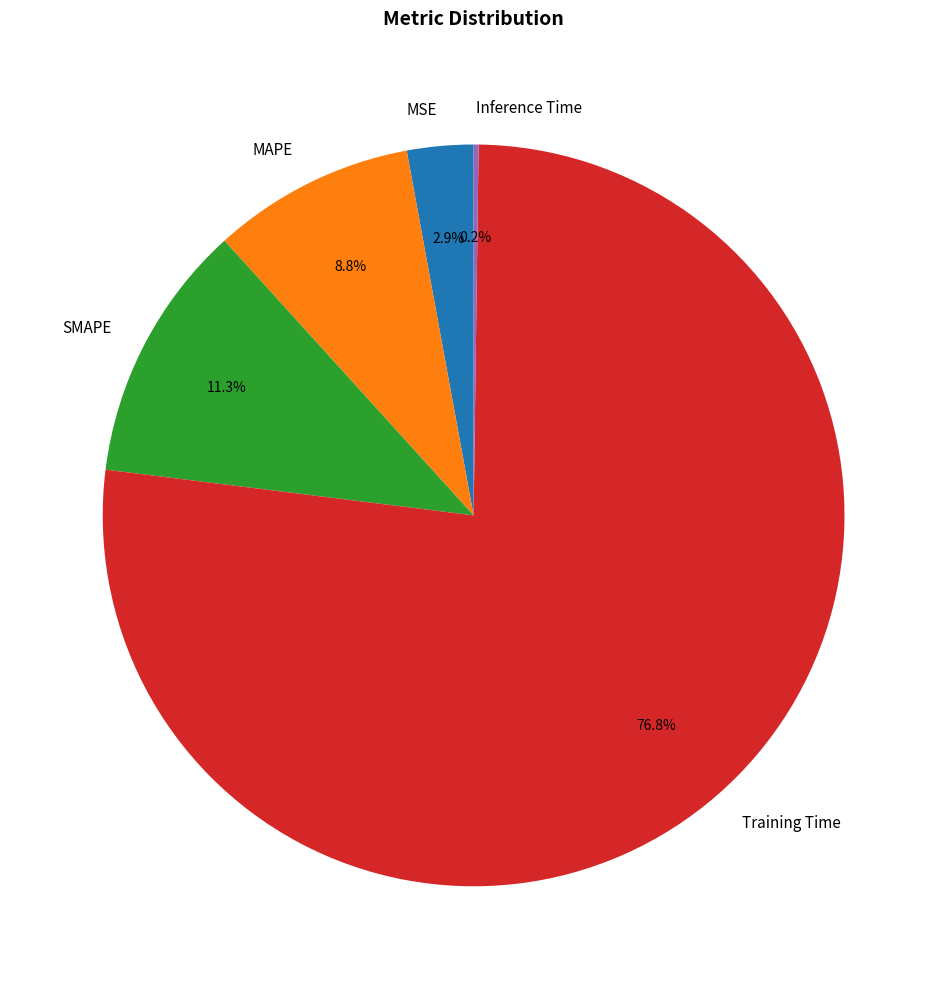

Do MSE and SMAPE together represent more than half of the pie?

No